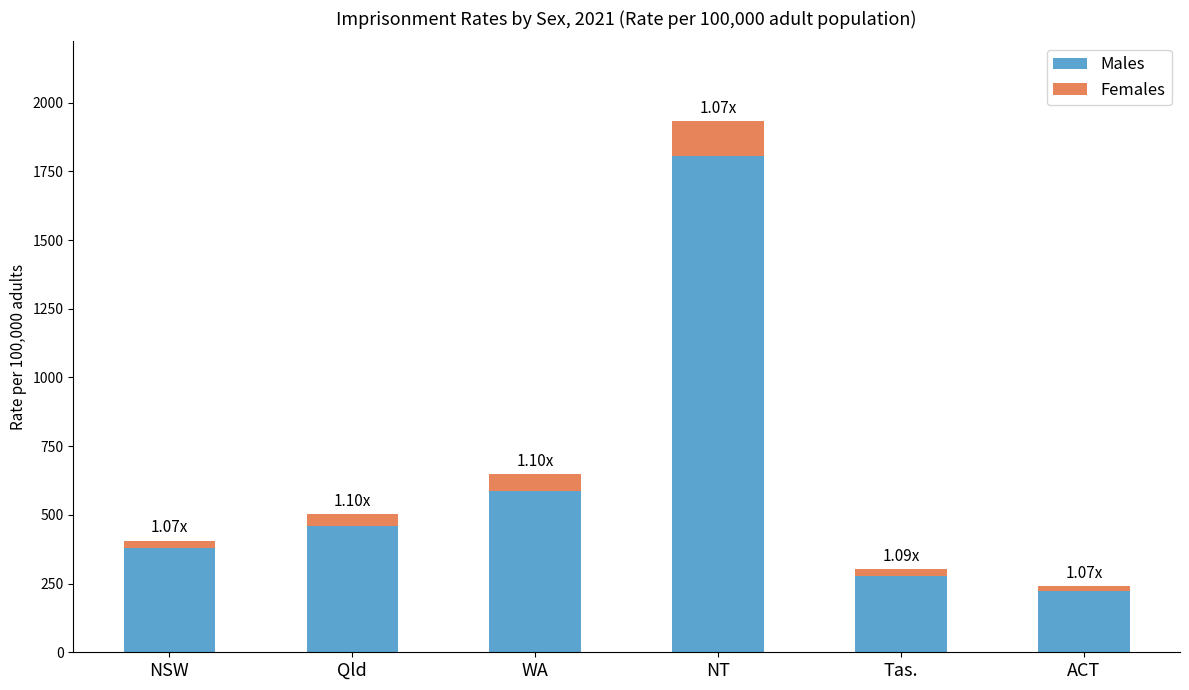

How many bars are there in total?

6